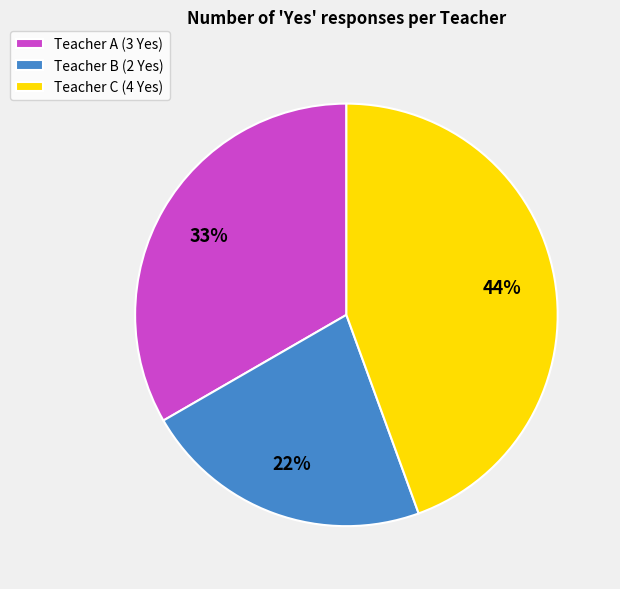

How many slices are in this pie chart?

3